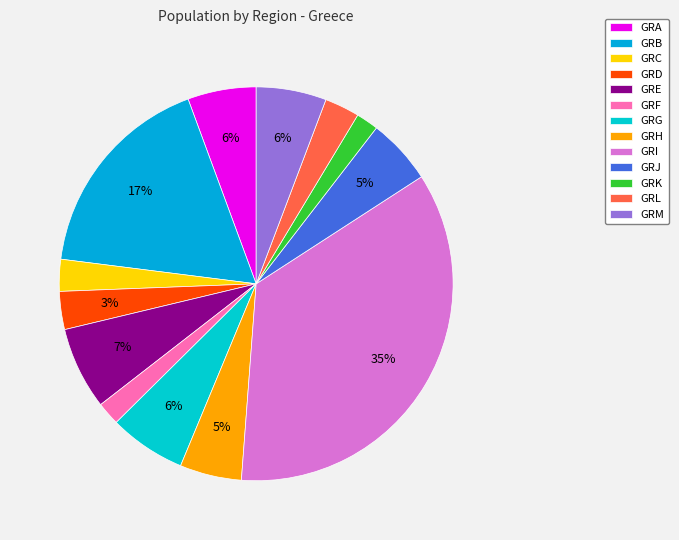

How many segments does this pie chart have?

13